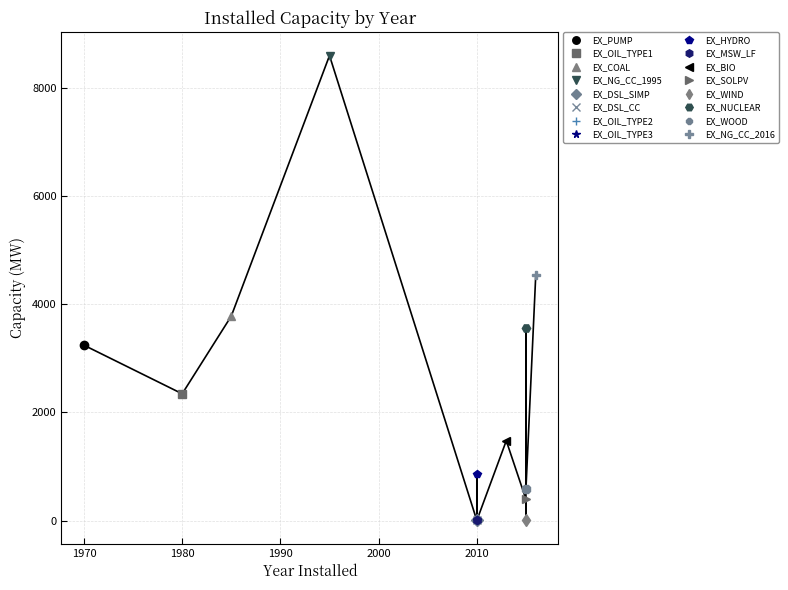

Between EX_COAL and EX_OIL_TYPE2, which is larger?

EX_COAL